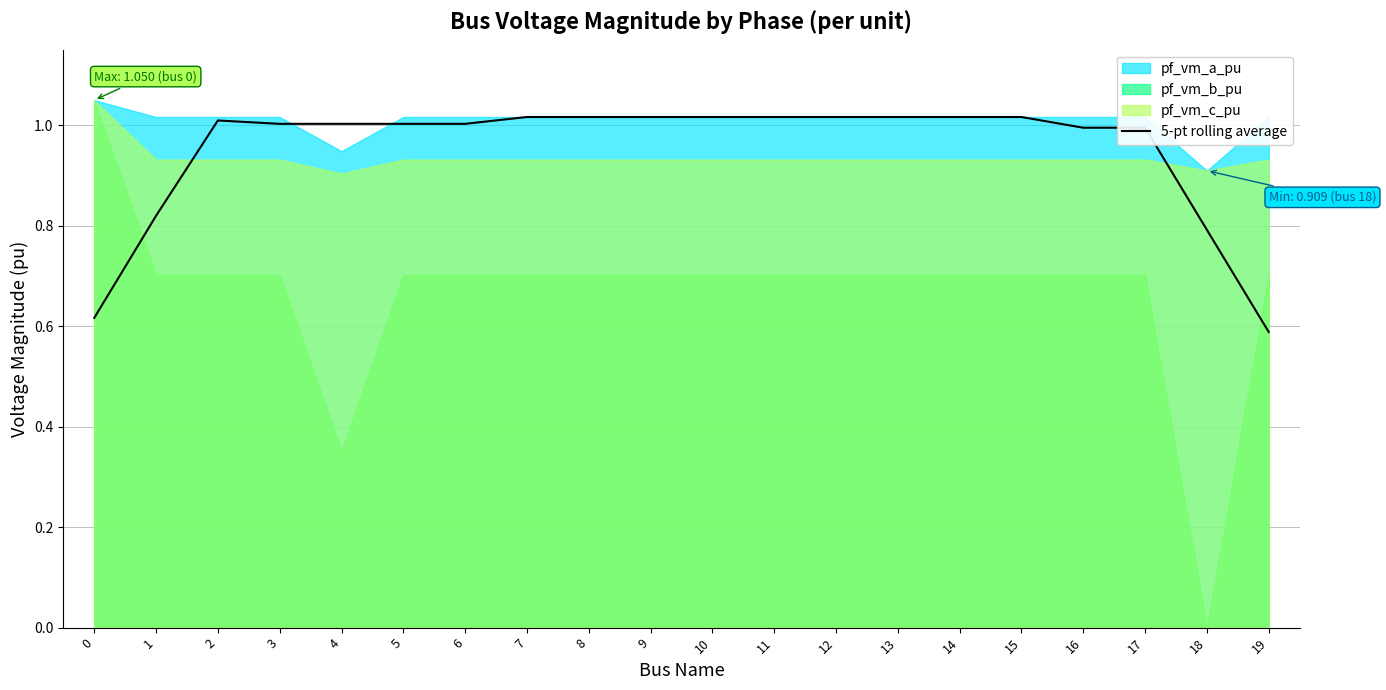

How many data points does each series have?

20